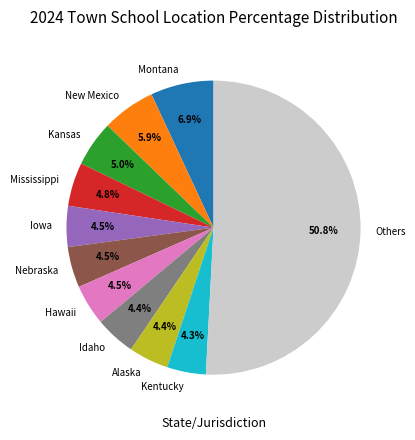

Approximately how many times larger is the value at Montana compared to Kansas?

1.4